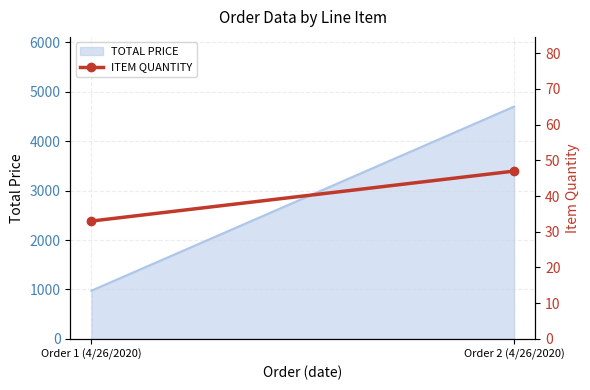

How many lines are shown in the chart?

1